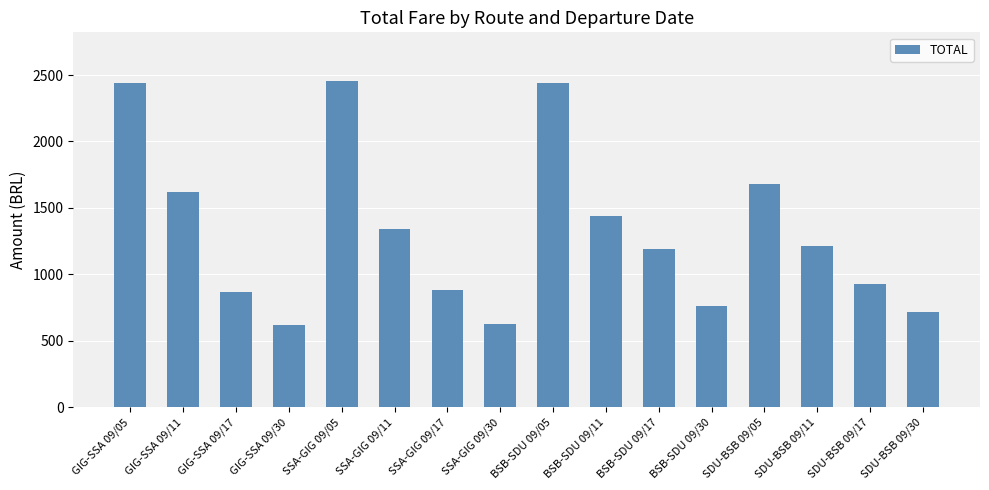

What is the label of the 1st bar from the left?

GIG-SSA 09/05